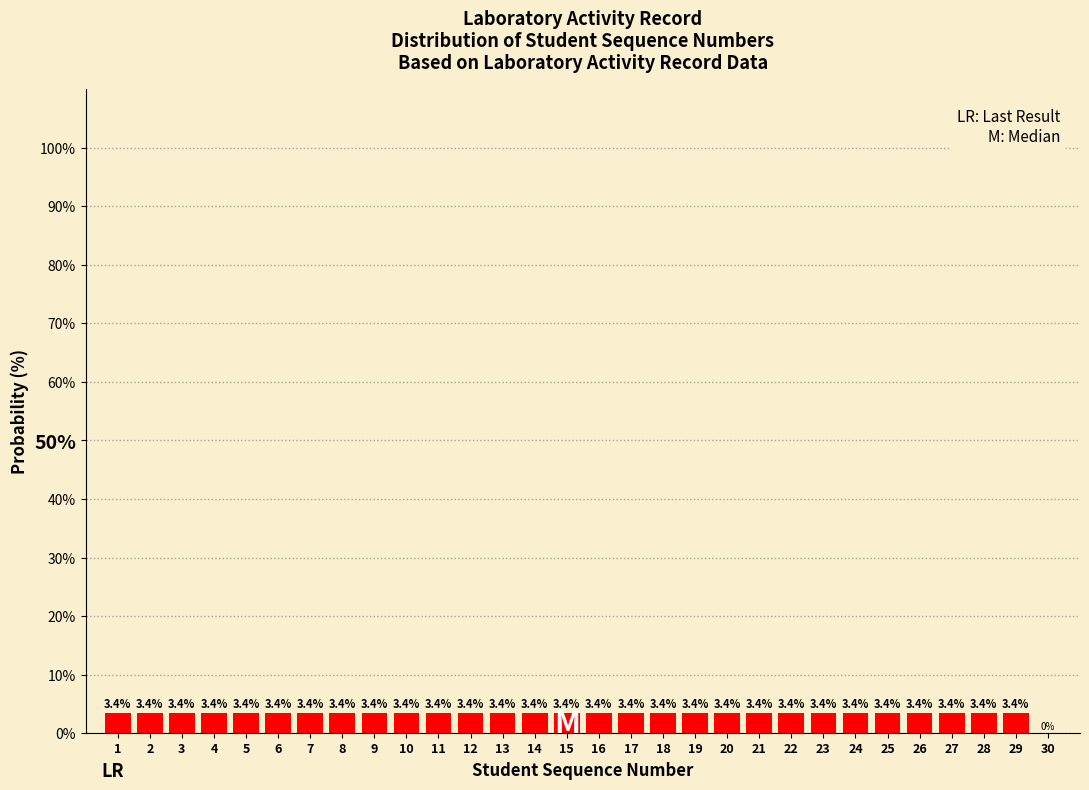

Reading left to right, what are all the values shown in this chart?

1=3.4	2=3.4	3=3.4	4=3.4	5=3.4	6=3.4	7=3.4	8=3.4	9=3.4	10=3.4	11=3.4	12=3.4	13=3.4	14=3.4	15=3.4	16=3.4	17=3.4	18=3.4	19=3.4	20=3.4	21=3.4	22=3.4	23=3.4	24=3.4	25=3.4	26=3.4	27=3.4	28=3.4	29=3.4	30=0.0